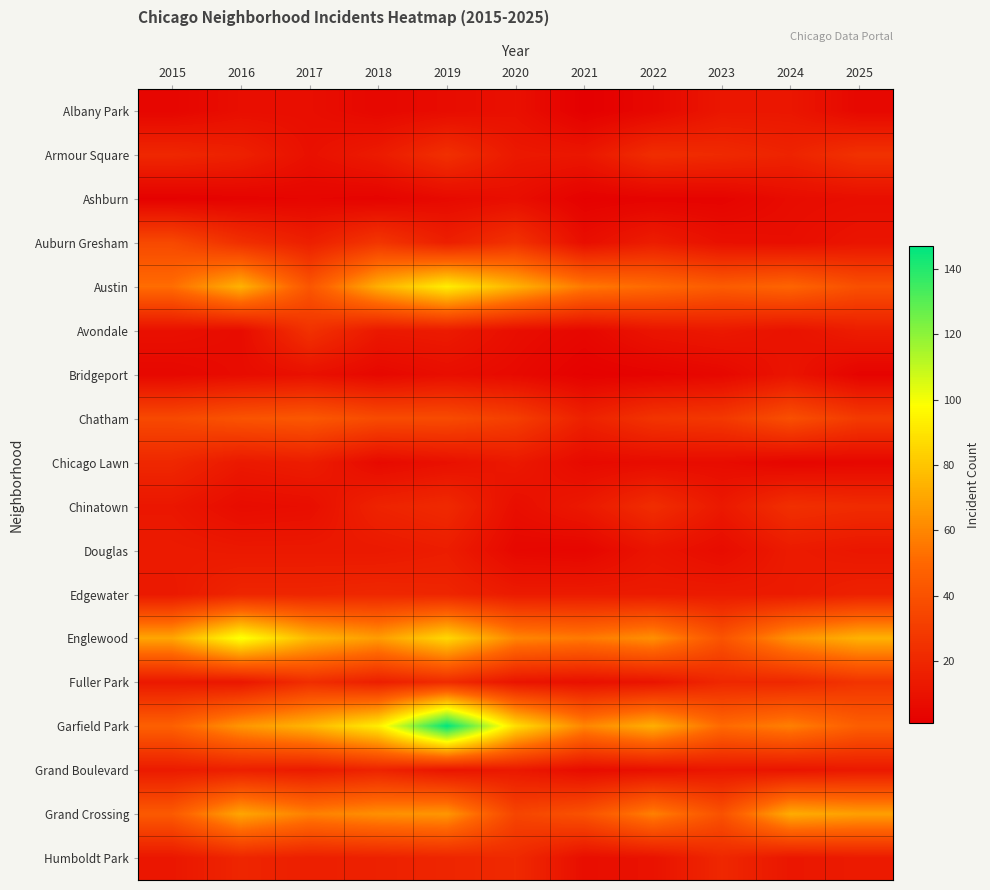

Between 2020 and 2022, which is larger?

2020